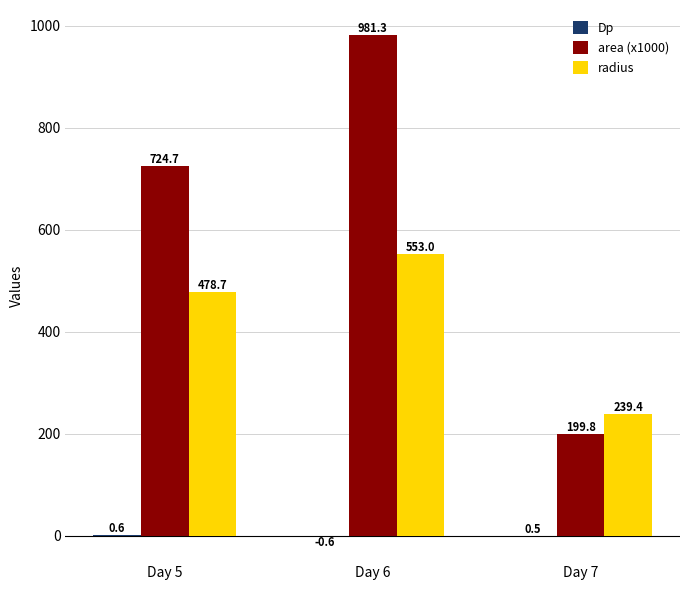

True or false: radius has a value of 402.0 at Day 7.

False